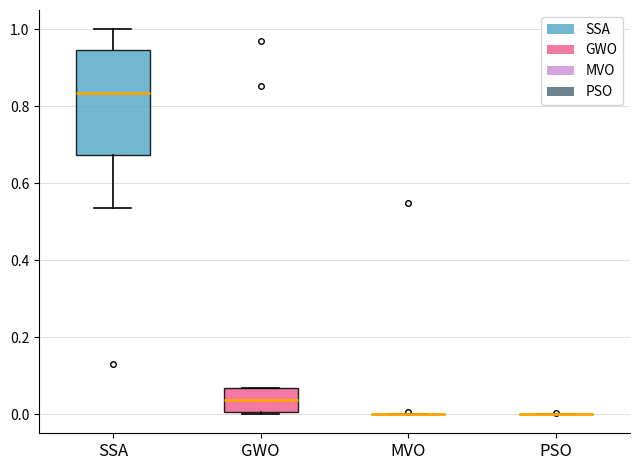

Reading left to right, read every box against the y-axis: the position of its median line, the range the box covers, and the ends of its whiskers. The values are not printed on the chart, so give them approximately, as read against the axis.

SSA: median 0.84, box 0.68 to 0.94, whiskers 0.54 to 1.00
GWO: median 0.04, box 0.00 to 0.06, whiskers 0.00 (just below the box's lower edge) to 0.06
MVO: box collapsed to a line at 0.00, whiskers 0.00 to 0.00
PSO: box collapsed to a line at 0.00, whiskers 0.00 to 0.00